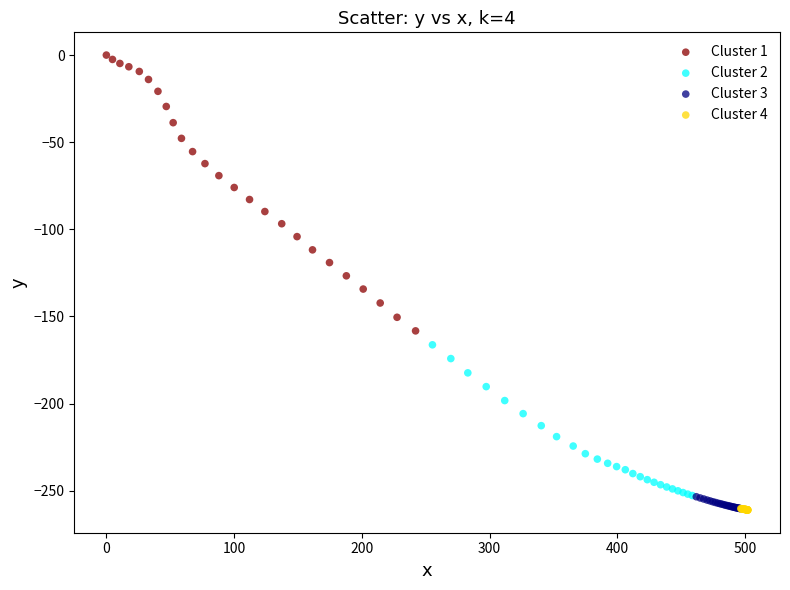

Which series contains the highest Y value?

Cluster 1